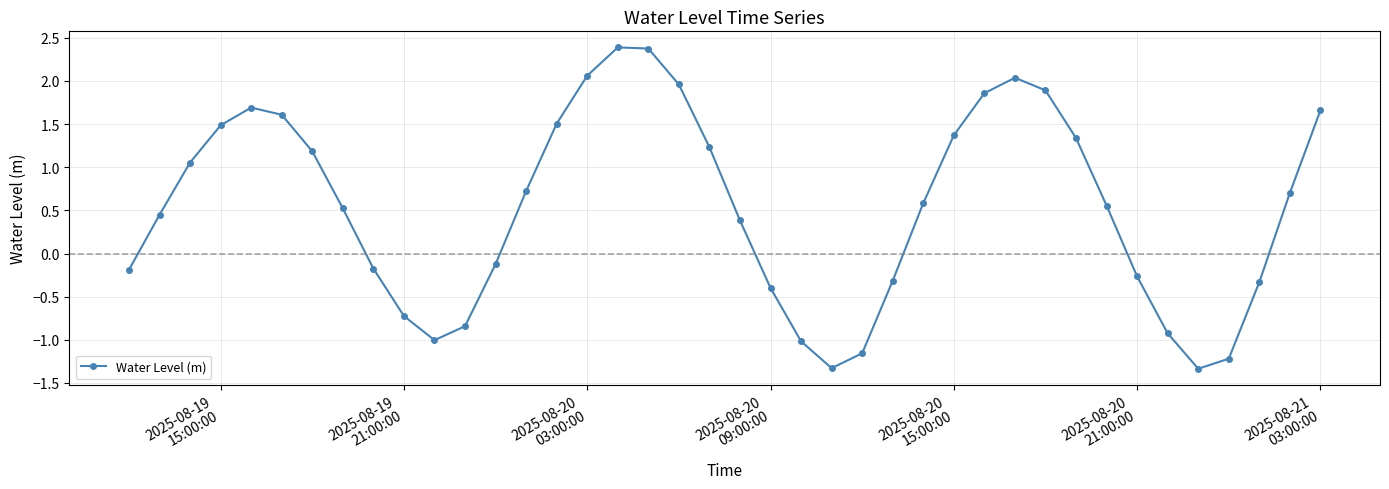

What is the minimum value shown in the chart?

-1.3